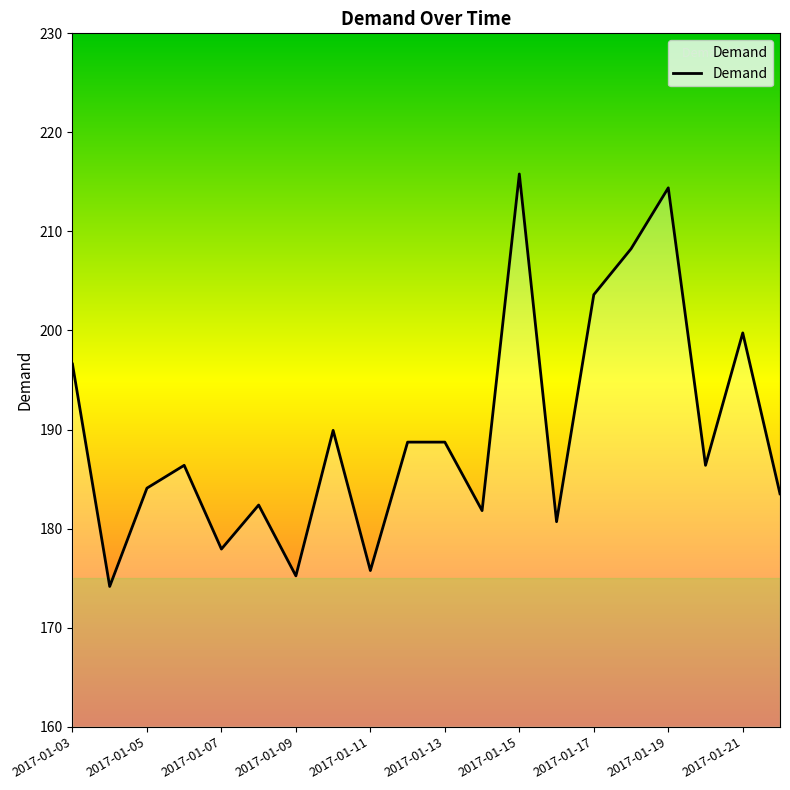

What is the maximum value shown in the chart?

215.8